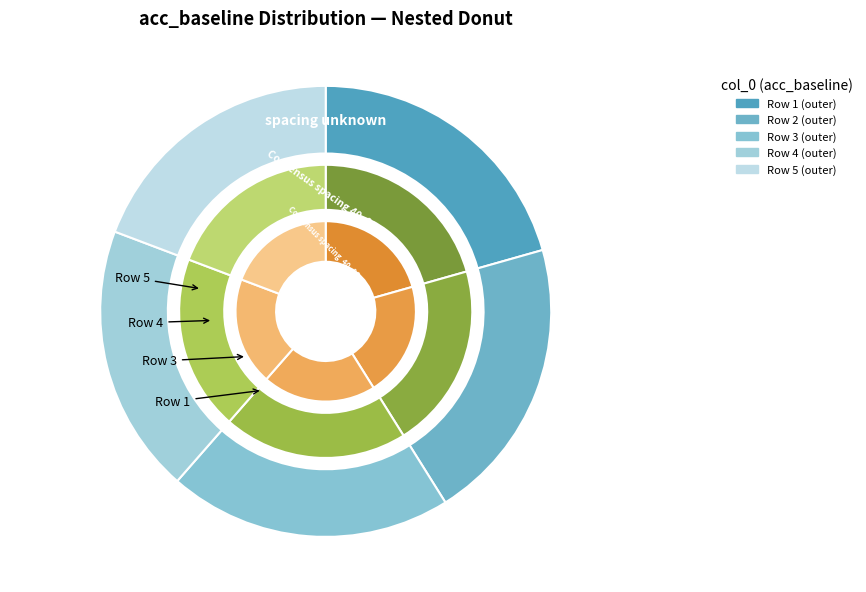

To the nearest percent, what portion does 1 represent?

21%